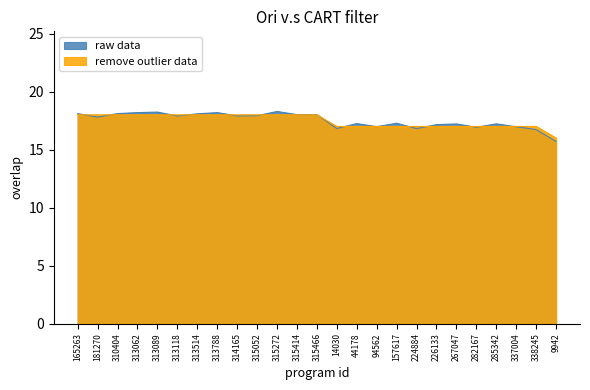

What is the difference between the values at 44178 and 313089?

1